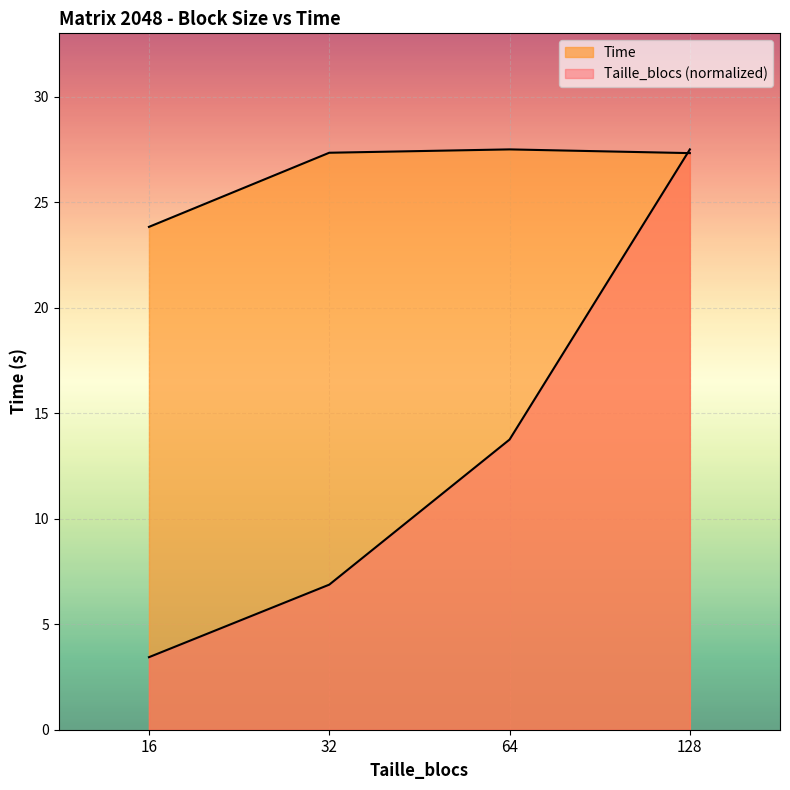

The value of Taille_blocs at 64 is 4.7. True or false?

False